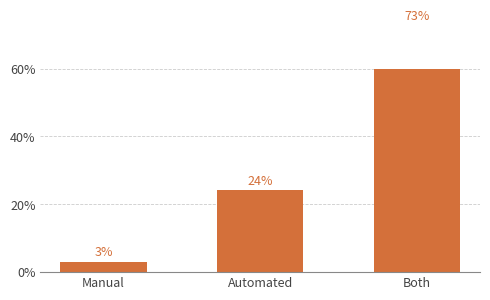

Rank the categories by value from lowest to highest.

Manual, Automated, Both